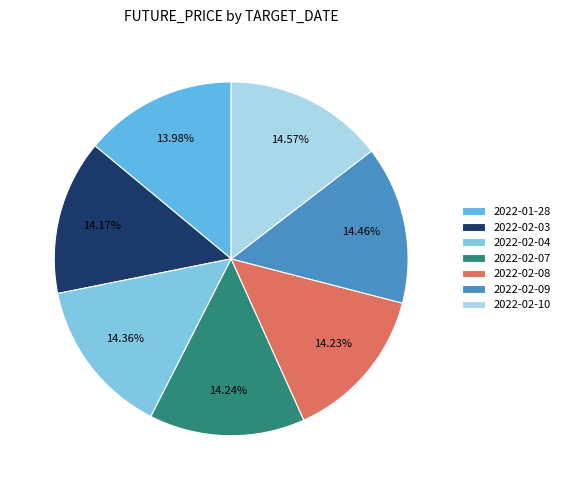

To the nearest percent, what is the combined percentage of 2022-02-07 and 2022-02-03?

28%